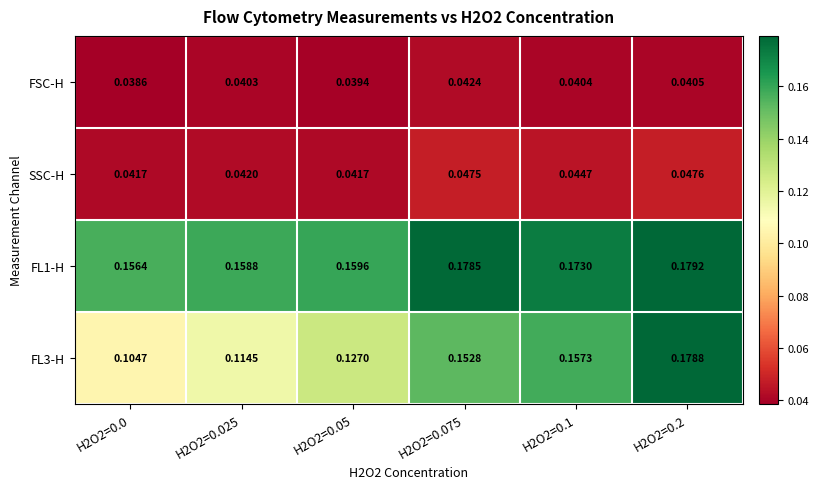

Is the value of SSC-H at H2O2=0.2 greater than the value of FL1-H at H2O2=0.075?

No